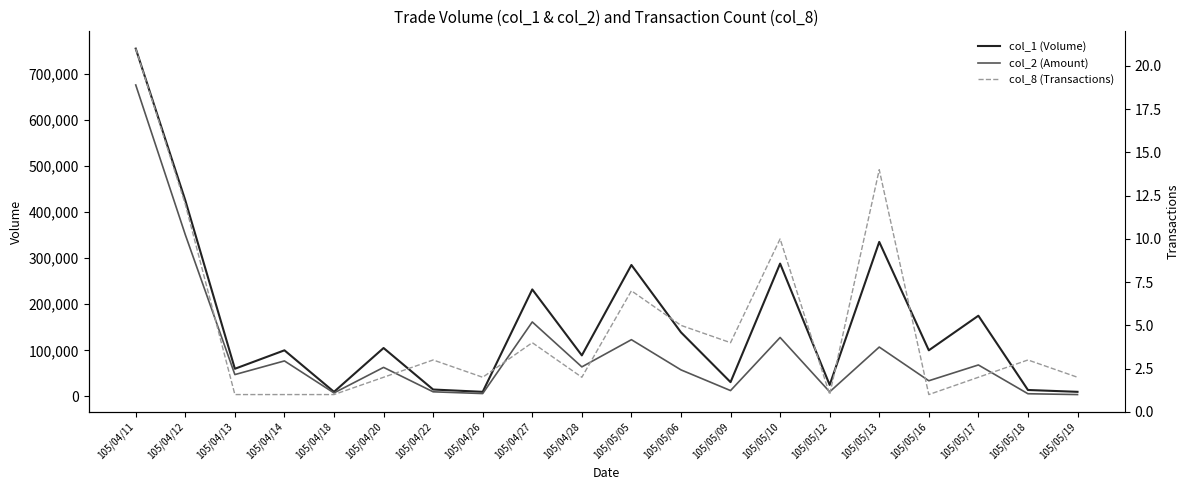

What are all the series names shown in the legend?

col_1 (Volume), col_2 (Amount), col_8 (Transactions)